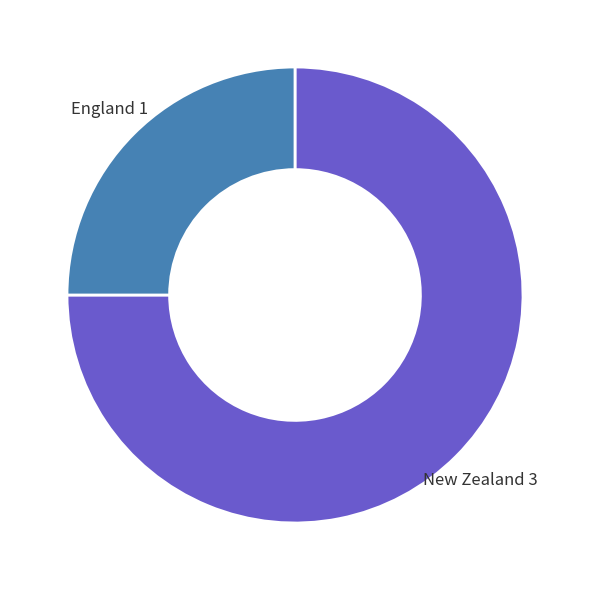

Does any single category account for the majority?

Yes